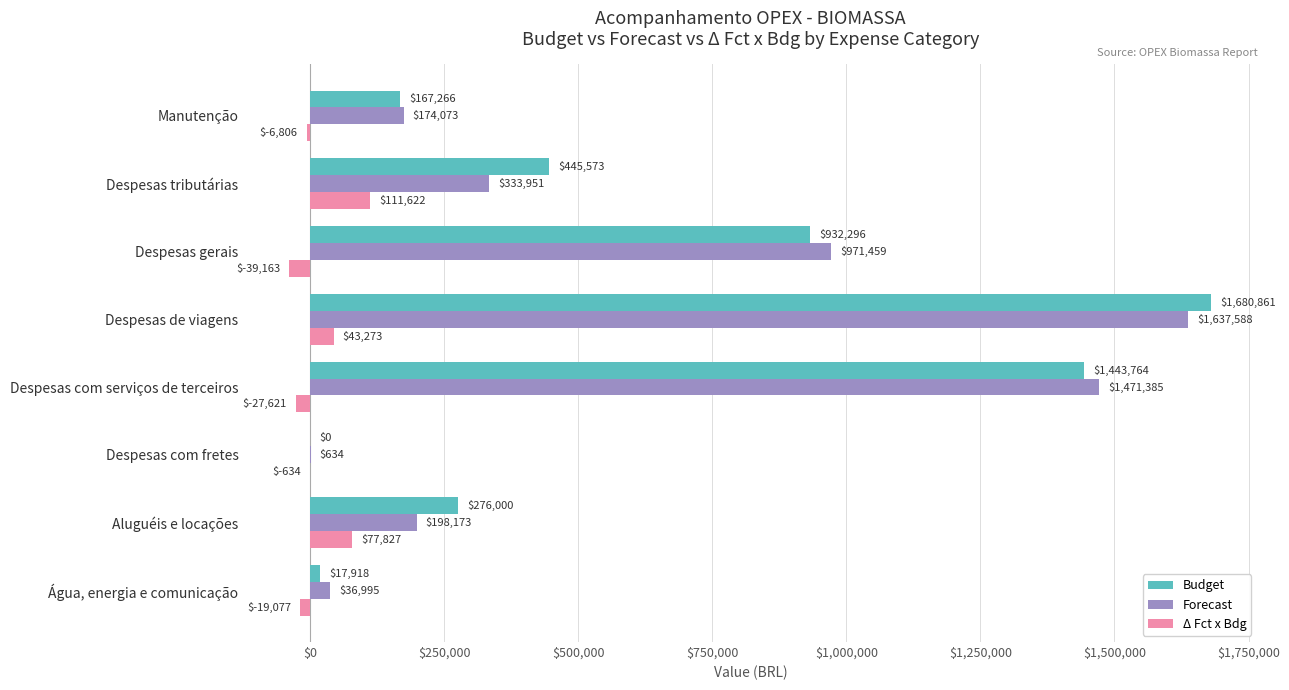

Is it true that Δ Fct x Bdg equals -27621.2 at Despesas com serviços de terceiros?

True